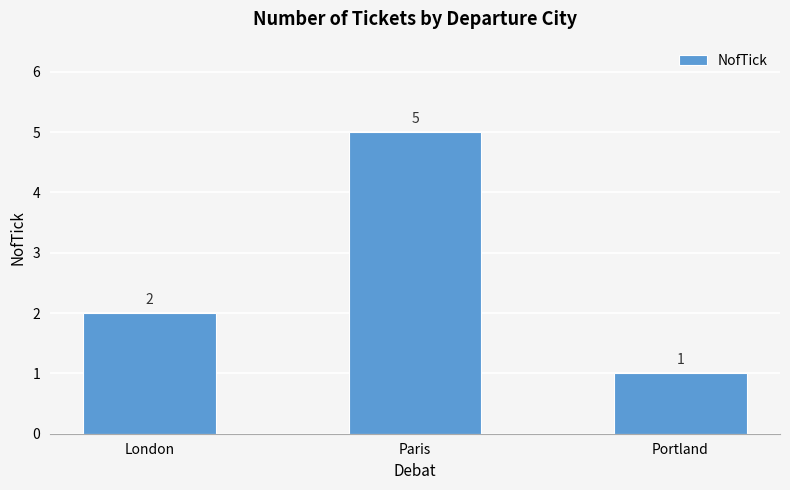

What is the change in value from London to Portland?

-1